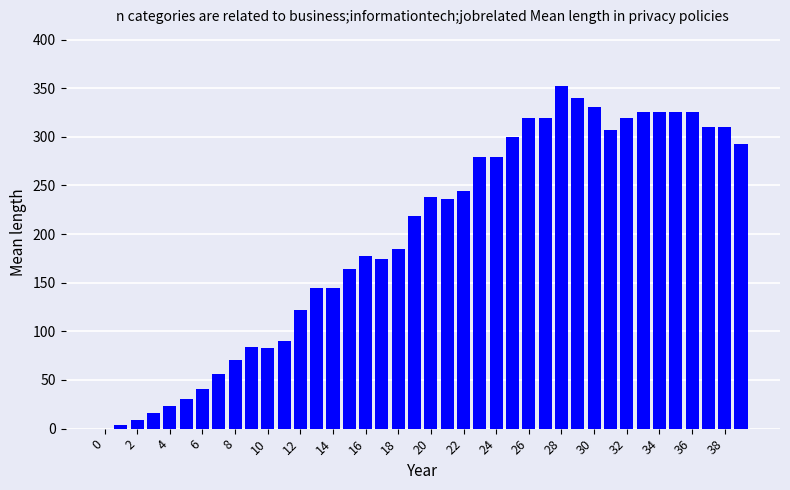

Which category has the highest value across all series?

28